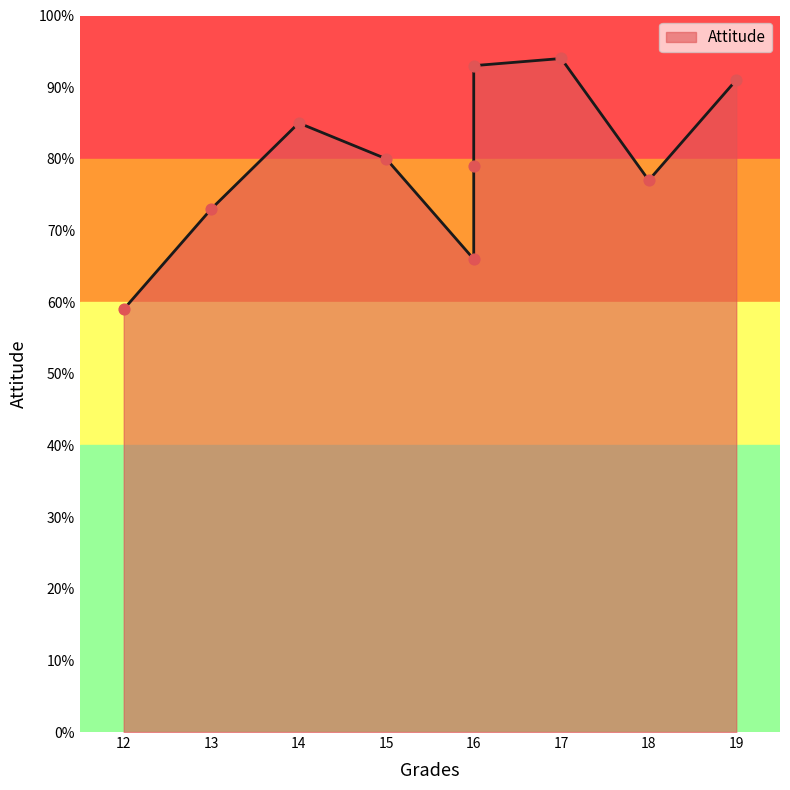

Approximately how many times larger is the value at 16 compared to 14?

1.1